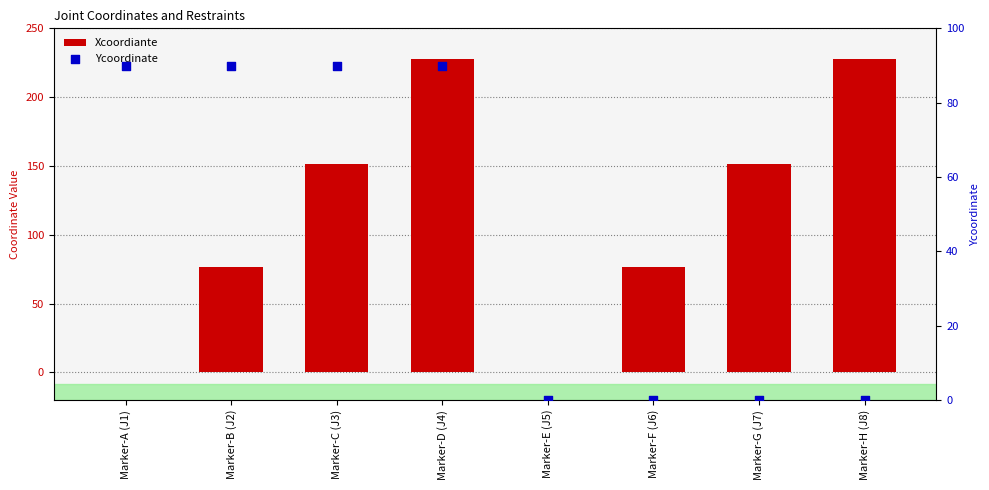

At which category is the sum across all series the highest?

Marker-D (J4)